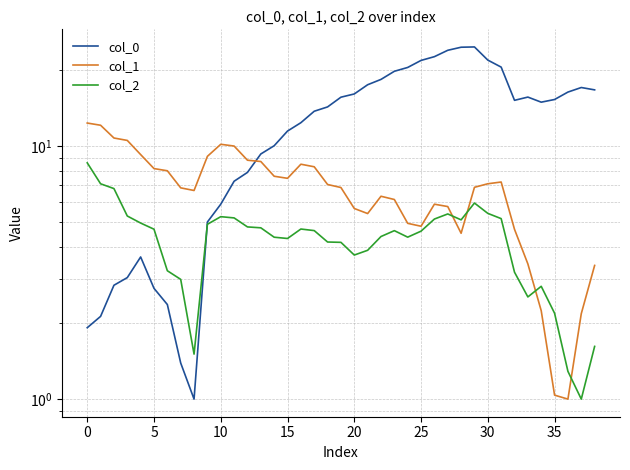

Which series ends up on top after the final intersection of col_0 and col_2?

col_0